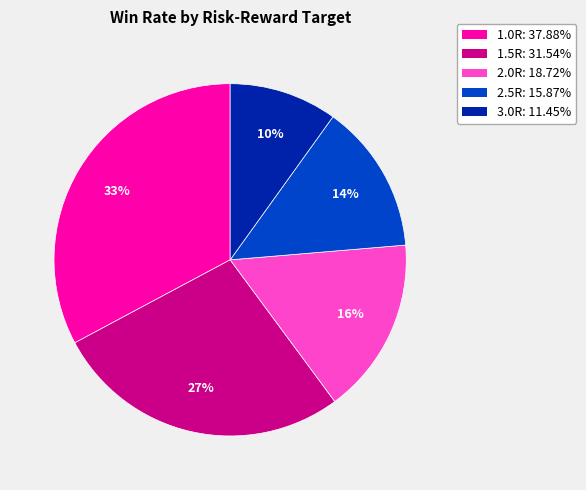

To the nearest percent, what is the difference between the largest and smallest slice percentages?

23%